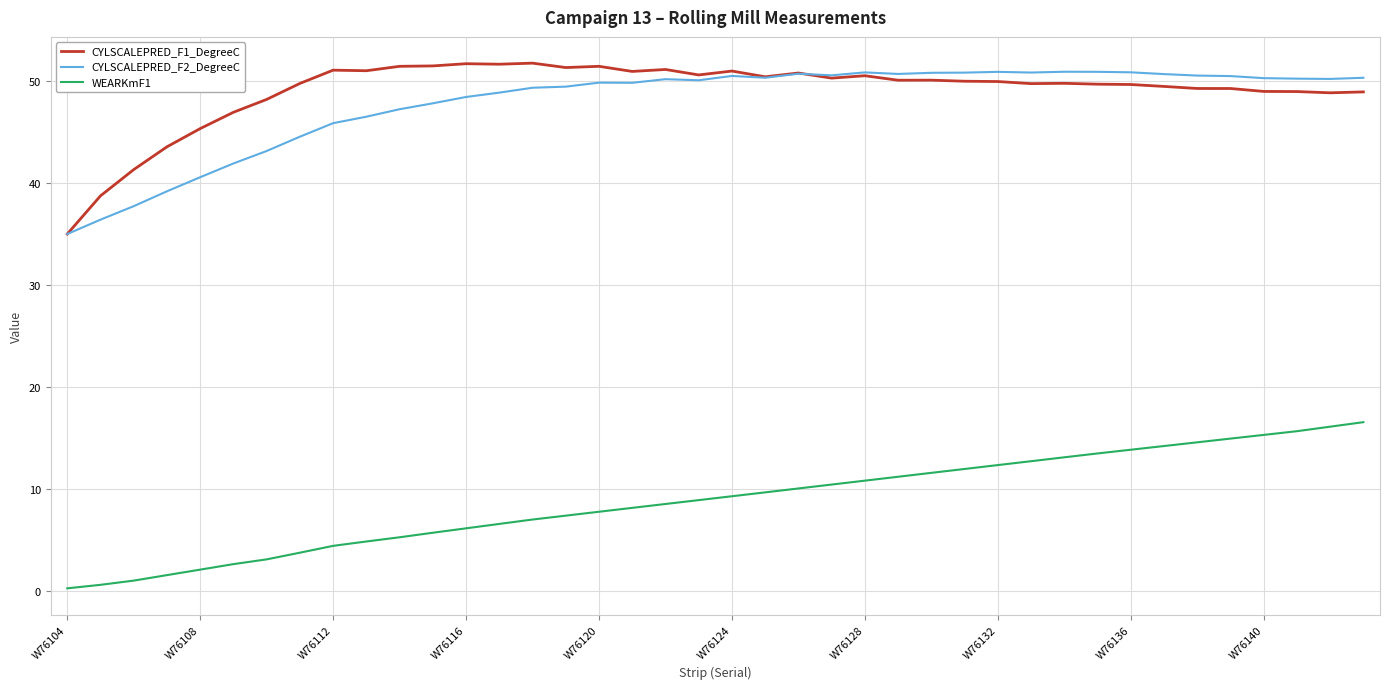

How many lines are shown in the chart?

3